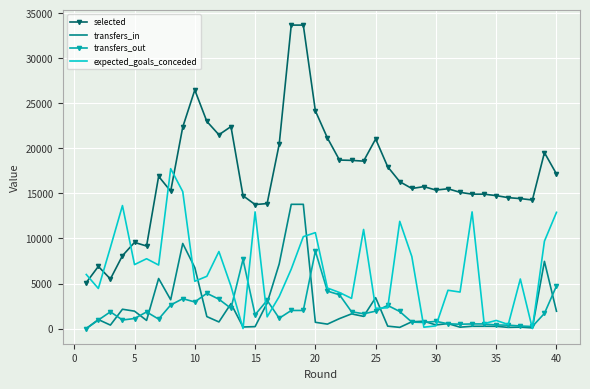

Which series has the widest spread of values?

selected